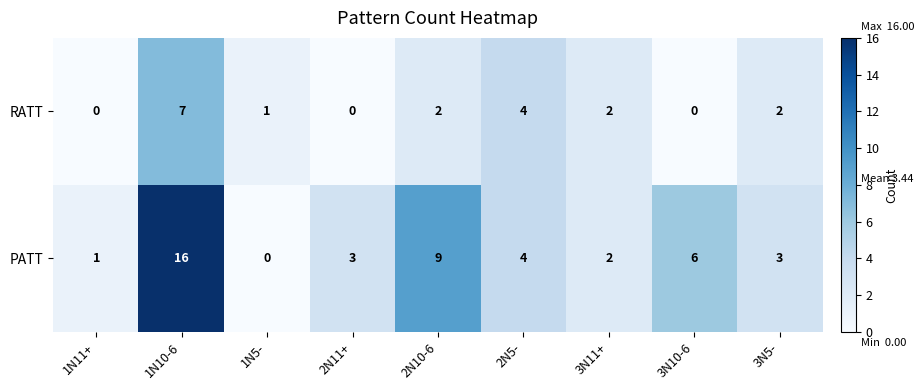

How many data points in PATT are less than 3?

3